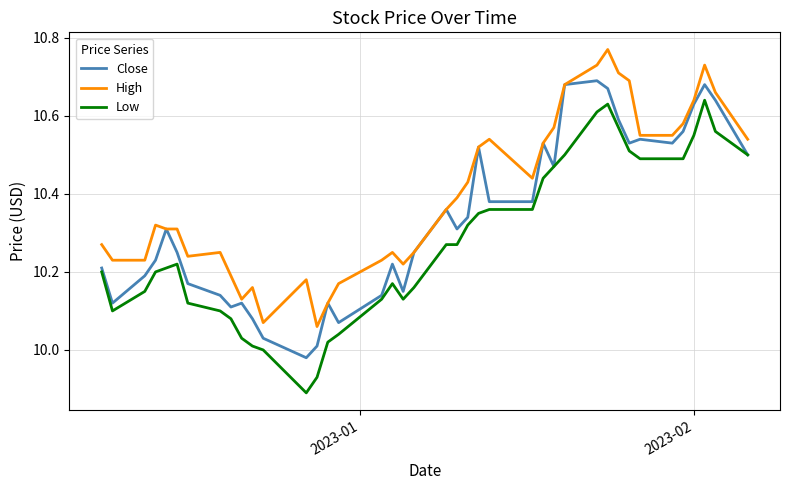

List the series in order of their peak value, highest first.

High, Close, Low